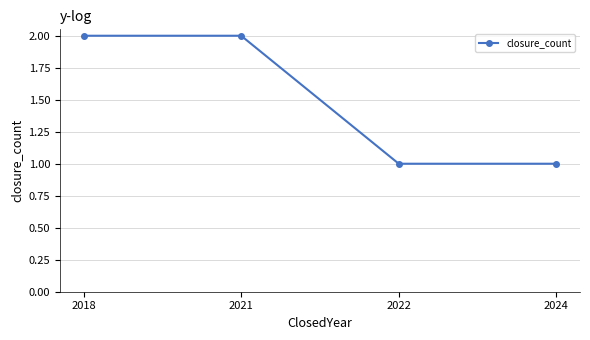

The value at 2024 is 1. True or false?

True